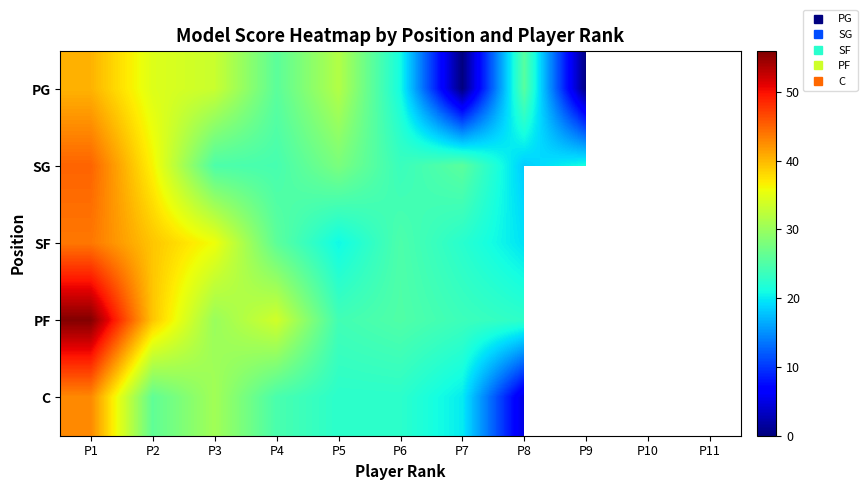

Between P10 and P4, which is larger?

P4